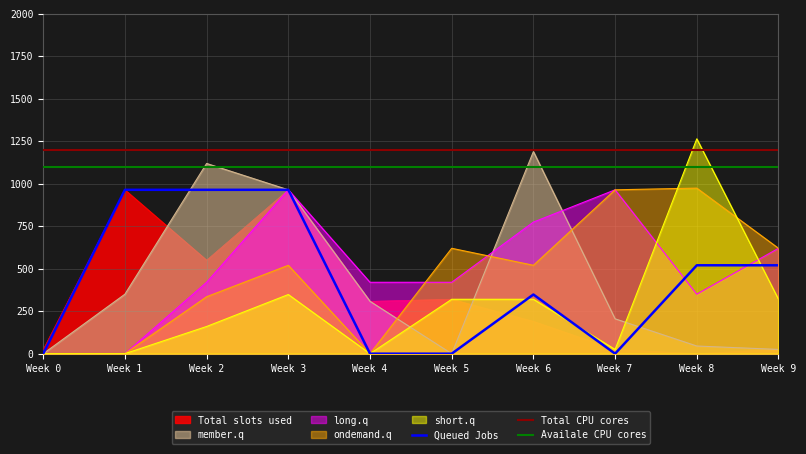

The ondemand.q series shows 153 at Week 6. True or false?

False